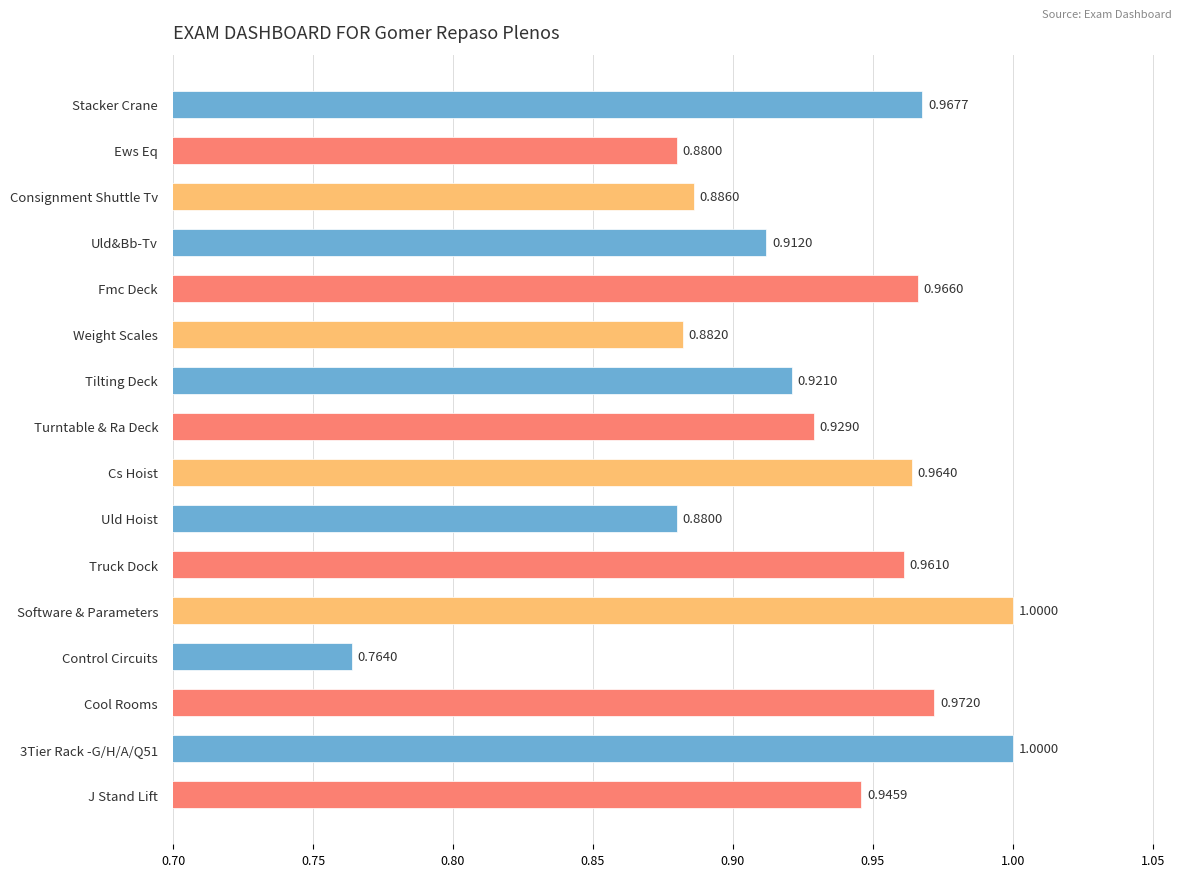

What is the sum of the values at Weight Scales and Turntable & Ra Deck?

1.8